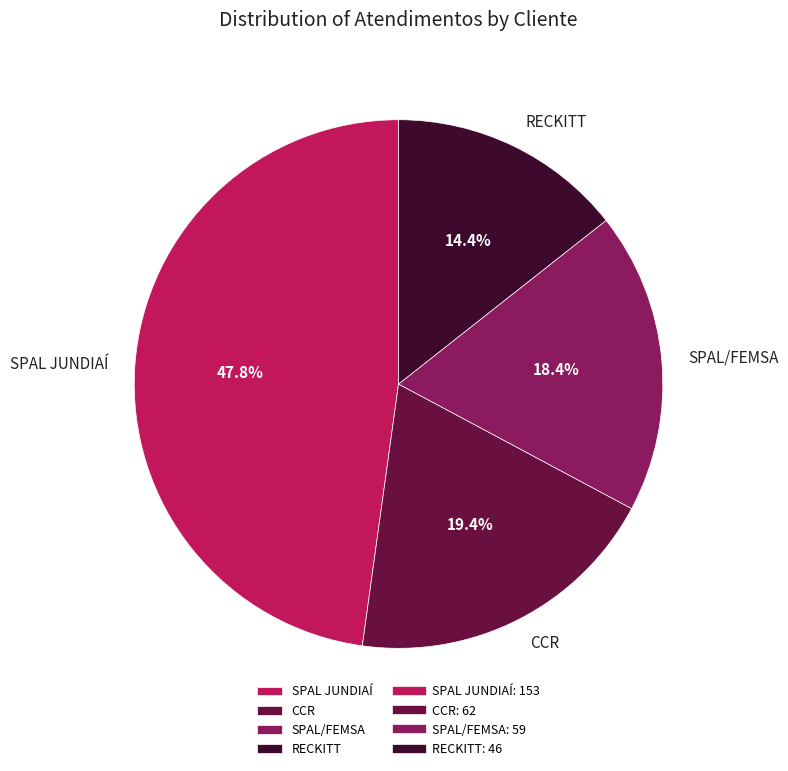

Between SPAL/FEMSA and SPAL JUNDIAÍ, which is larger?

SPAL JUNDIAÍ